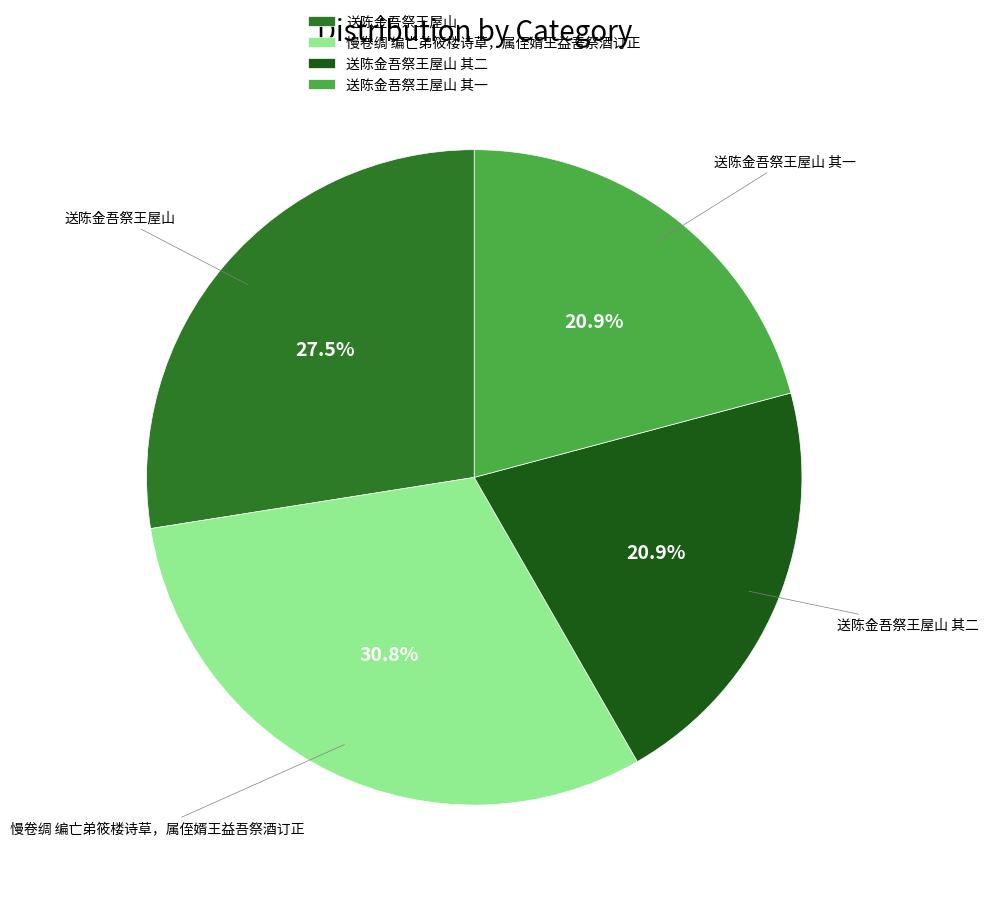

Does any single category account for the majority?

No